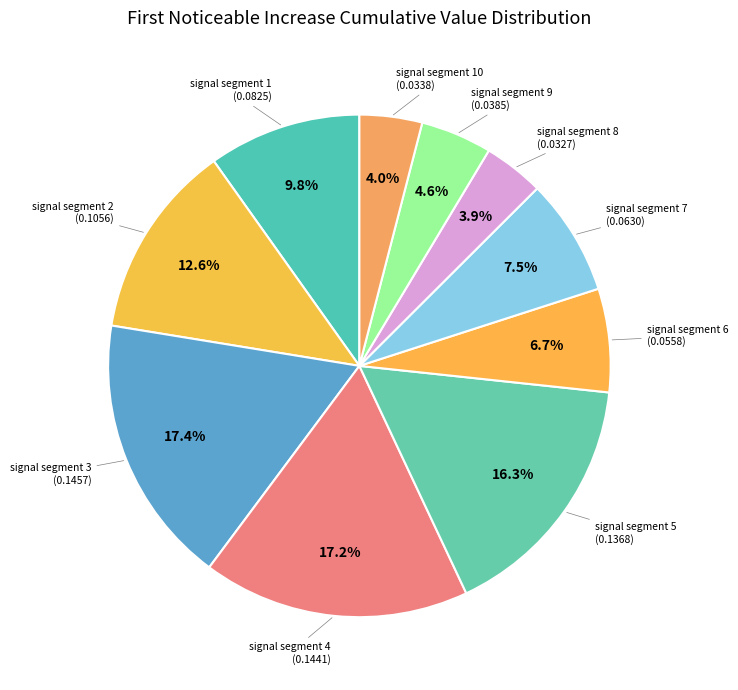

Count the number of slices in the pie.

10